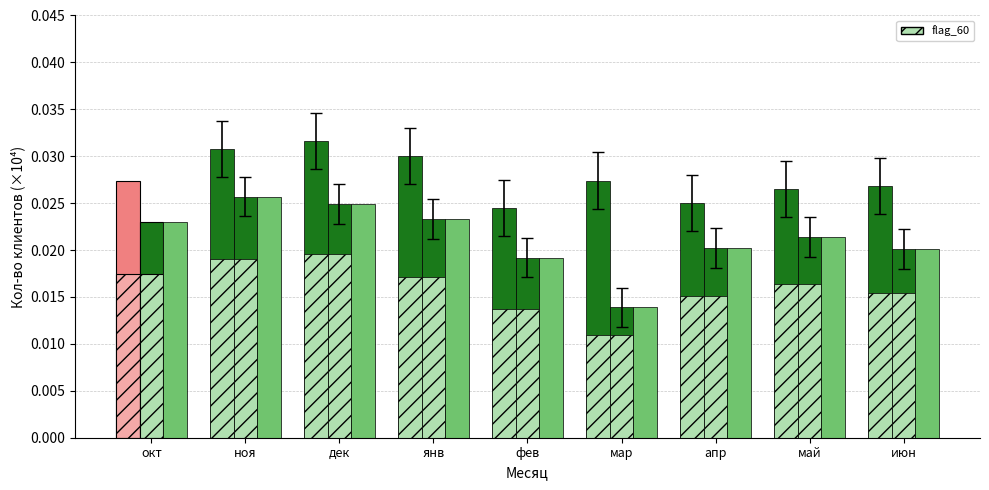

The value at фев is 0.0. True or false?

False